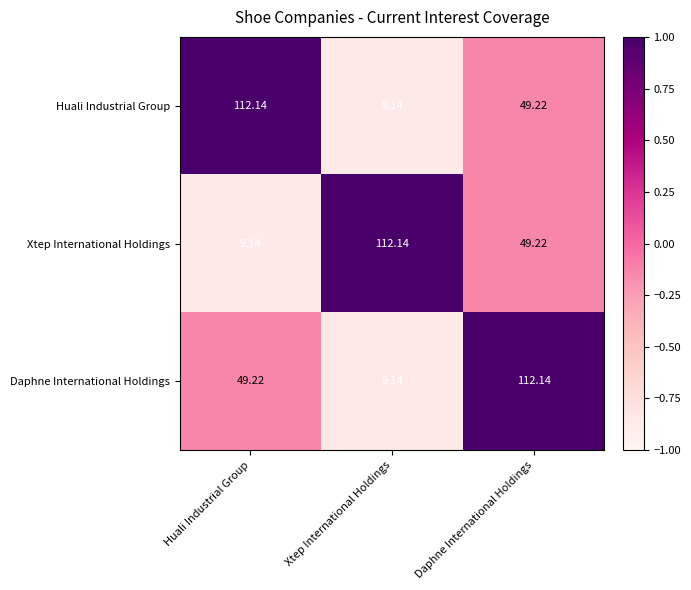

At which category is the sum across all series the highest?

Daphne International Holdings